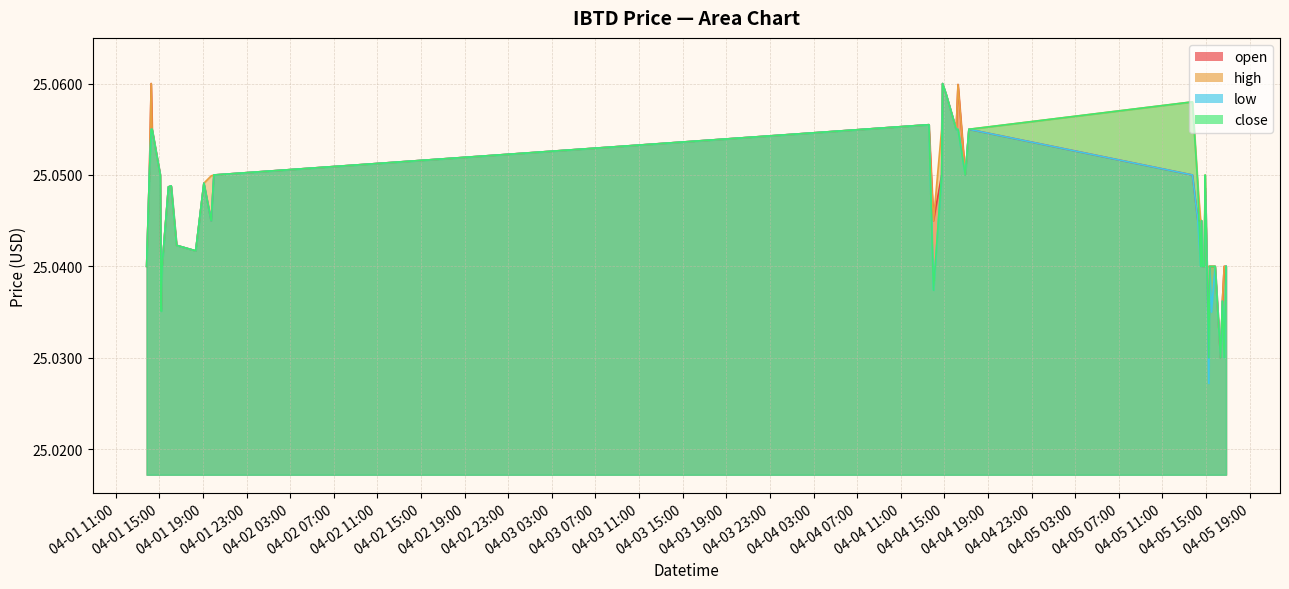

Which series has the largest range (max minus min)?

low